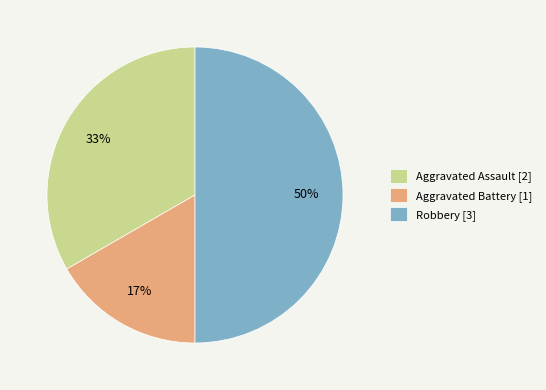

Count the number of slices in the pie.

3